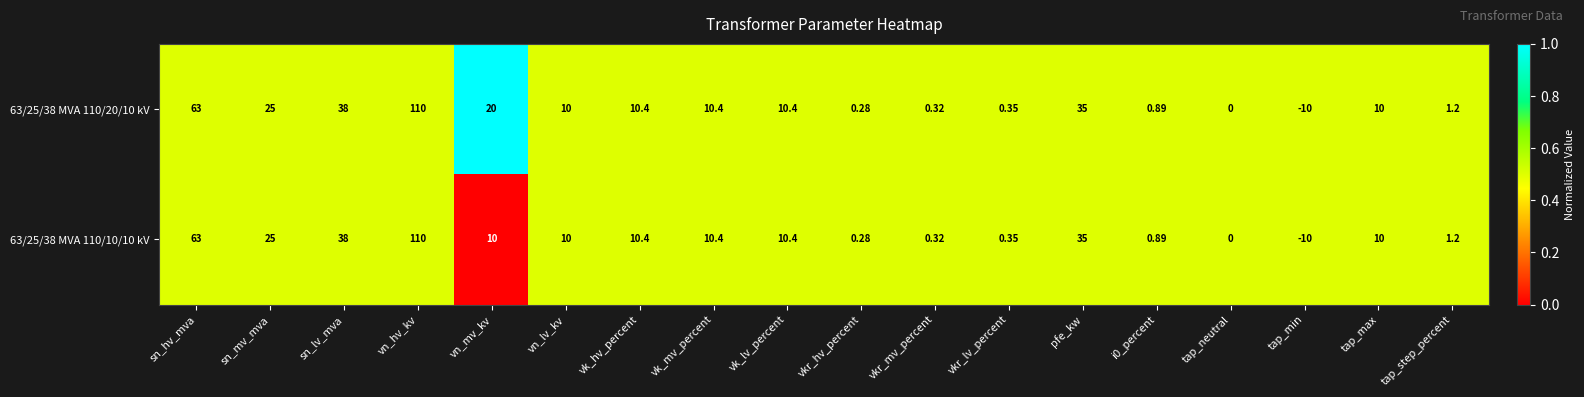

At which label does 63/25/38 MVA 110/10/10 kV first exceed 10?

sn_hv_mva